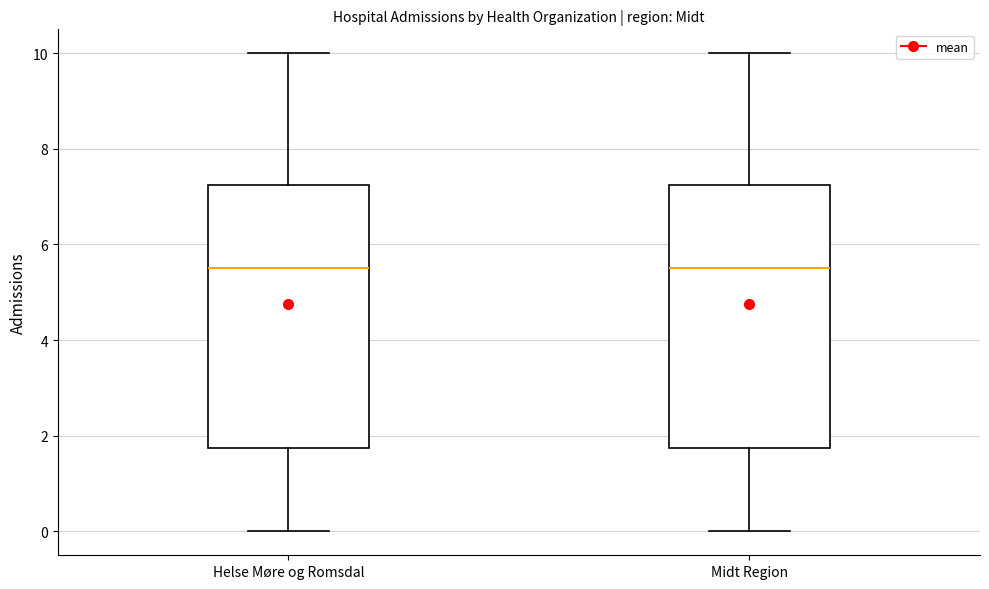

Where is the upper edge of the box for Helse Møre og Romsdal on the y-axis? The values are not printed on the chart, so give them approximately, as read against the axis.

7.2